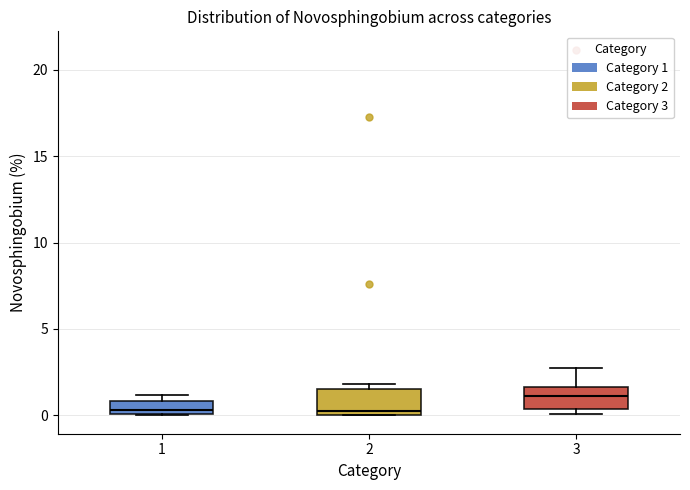

Where is the lower edge of the box at x = 3 on the y-axis? The values are not printed on the chart, so give them approximately, as read against the axis.

0.5